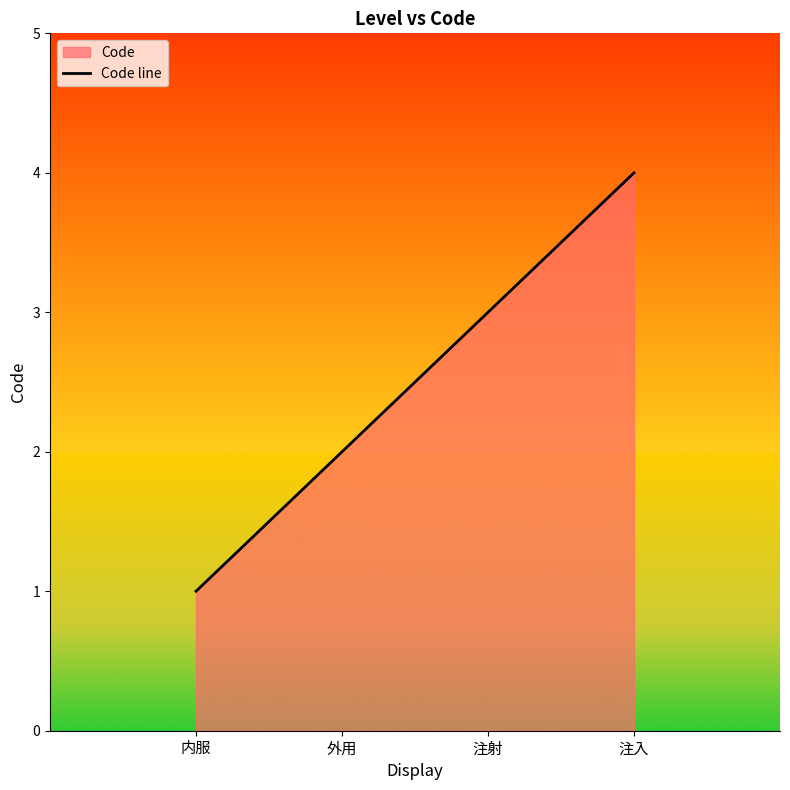

Does the chart display data point markers on the line(s)?

No